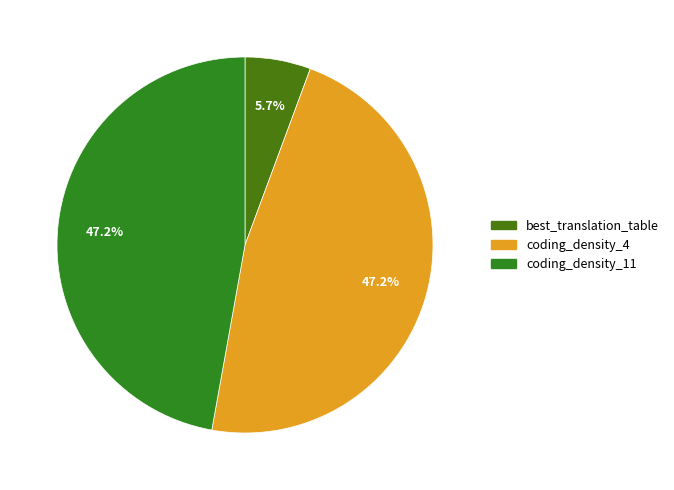

What percentage is the coding_density_4 slice, to the nearest percent?

47%